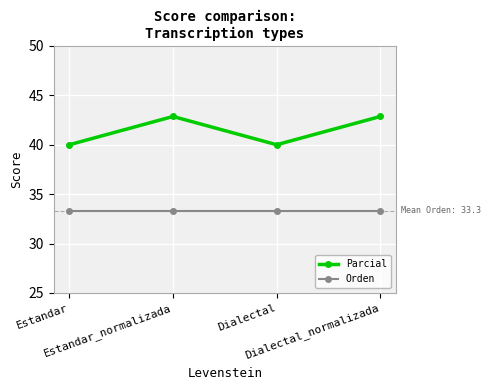

What is the label of the 2nd point from the left?

Estandar_normalizada